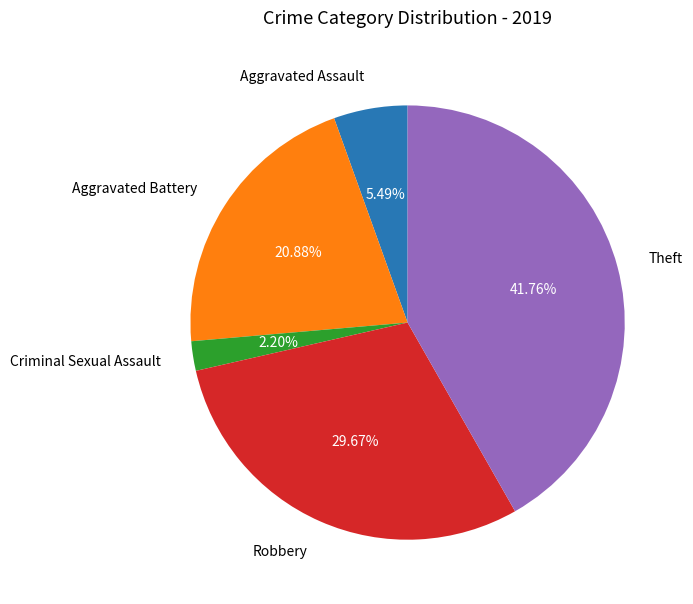

Which category has the smallest portion of the pie?

Criminal Sexual Assault